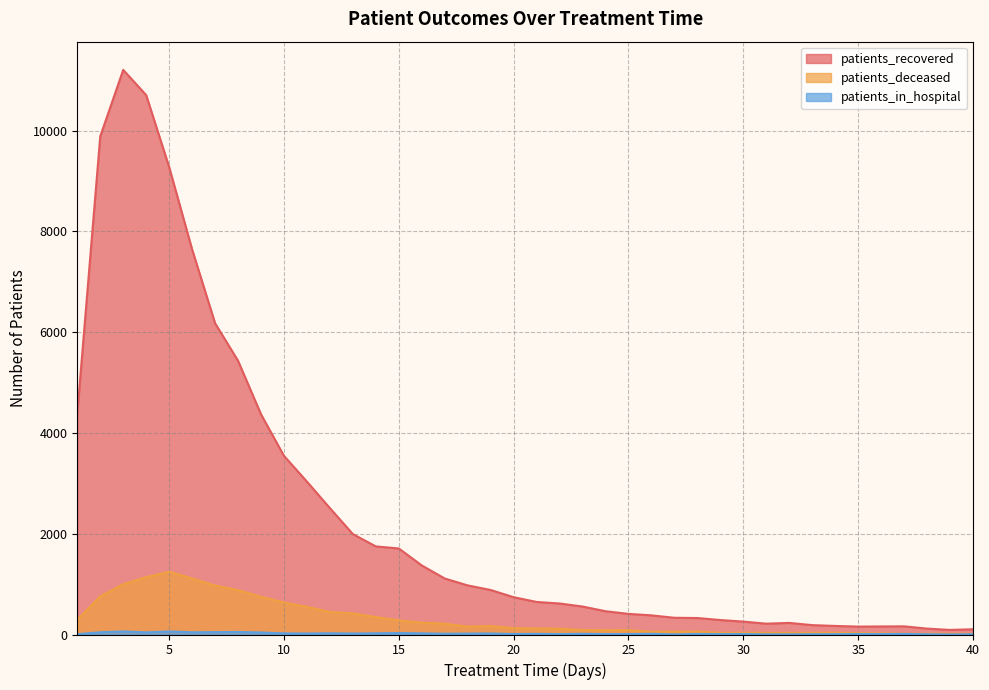

What is the total value across all series at 30?

300